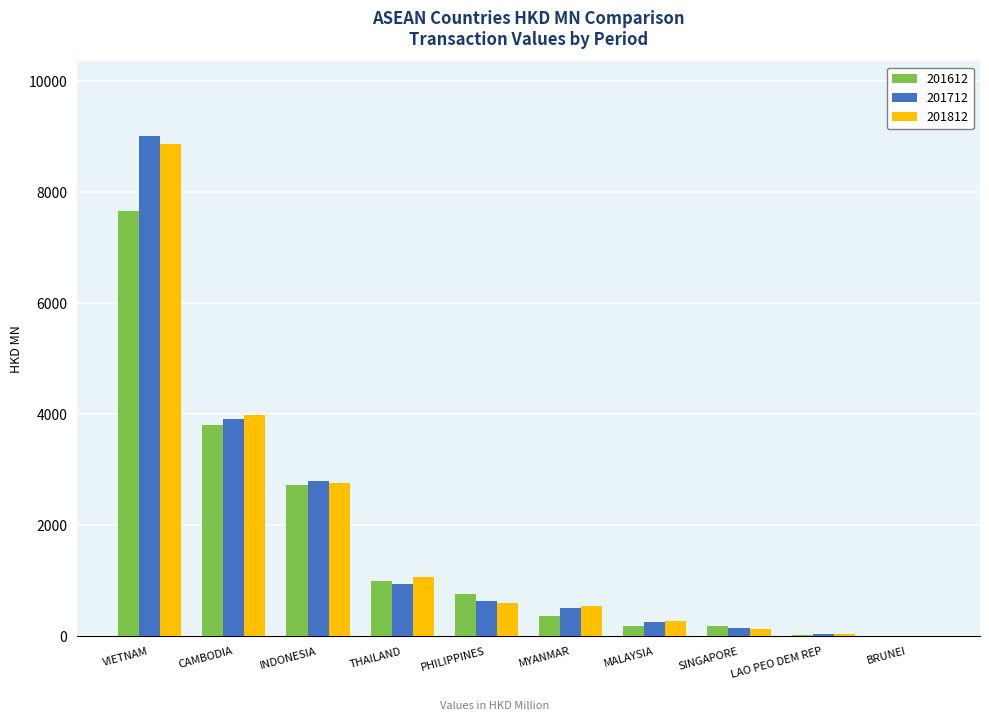

What is the maximum value shown in the chart?

9003.6